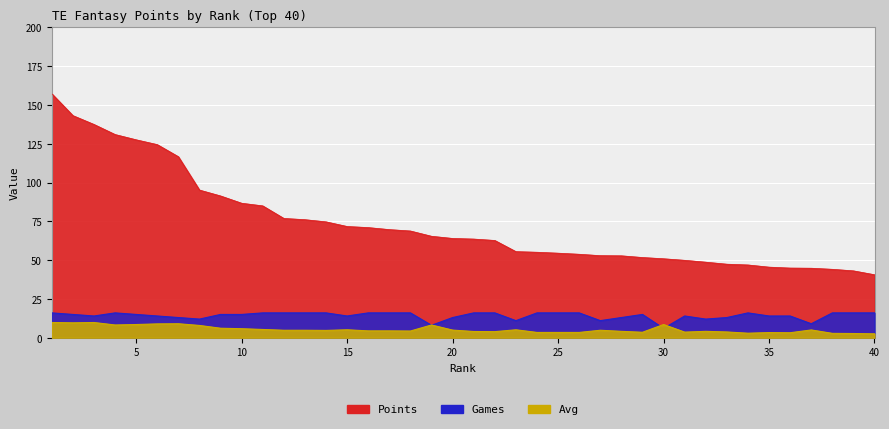

Reading left to right, transcribe all the data shown in this chart.

Points: 1=157.3	2=143.2	3=137.5	4=131.0	5=127.6	6=124.5	7=116.7	8=95.2	9=91.4	10=86.7	11=85.0	12=76.9	13=76.1	14=74.7	15=71.7	16=71.0	17=69.7	18=68.8	19=65.4	20=64.0	21=63.6	22=62.7	23=55.5	24=55.1	25=54.5	26=53.8	27=52.9	28=52.8	29=51.7	30=50.9	31=49.9	32=48.7	33=47.4	34=46.9	35=45.5	36=44.9	37=44.8	38=44.1	39=43.1	40=40.6
Games: 1=16.0	2=15.0	3=14.0	4=16.0	5=15.0	6=14.0	7=13.0	8=12.0	9=15.0	10=15.0	11=16.0	12=16.0	13=16.0	14=16.0	15=14.0	16=16.0	17=16.0	18=16.0	19=8.0	20=13.0	21=16.0	22=16.0	23=11.0	24=16.0	25=16.0	26=16.0	27=11.0	28=13.0	29=15.0	30=6.0	31=14.0	32=12.0	33=13.0	34=16.0	35=14.0	36=14.0	37=9.0	38=16.0	39=16.0	40=16.0
Avg: 1=9.8	2=9.6	3=9.8	4=8.2	5=8.5	6=8.9	7=9.0	8=7.9	9=6.1	10=5.8	11=5.3	12=4.8	13=4.8	14=4.7	15=5.1	16=4.4	17=4.4	18=4.3	19=8.2	20=4.9	21=4.0	22=3.9	23=5.1	24=3.4	25=3.4	26=3.4	27=4.8	28=4.1	29=3.5	30=8.5	31=3.6	32=4.1	33=3.7	34=2.9	35=3.3	36=3.2	37=5.0	38=2.8	39=2.7	40=2.5